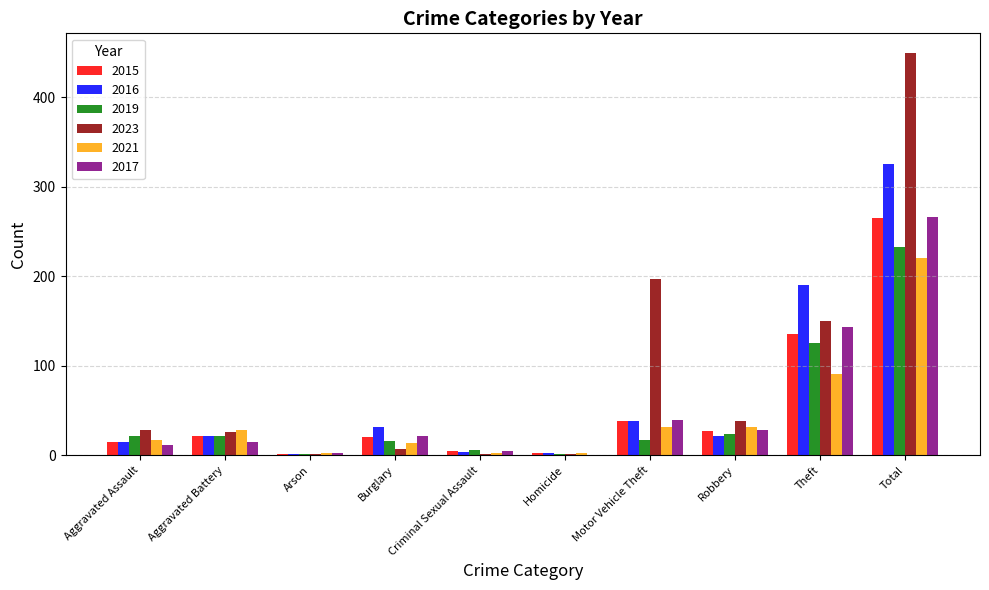

How many distinct data groups are displayed?

6